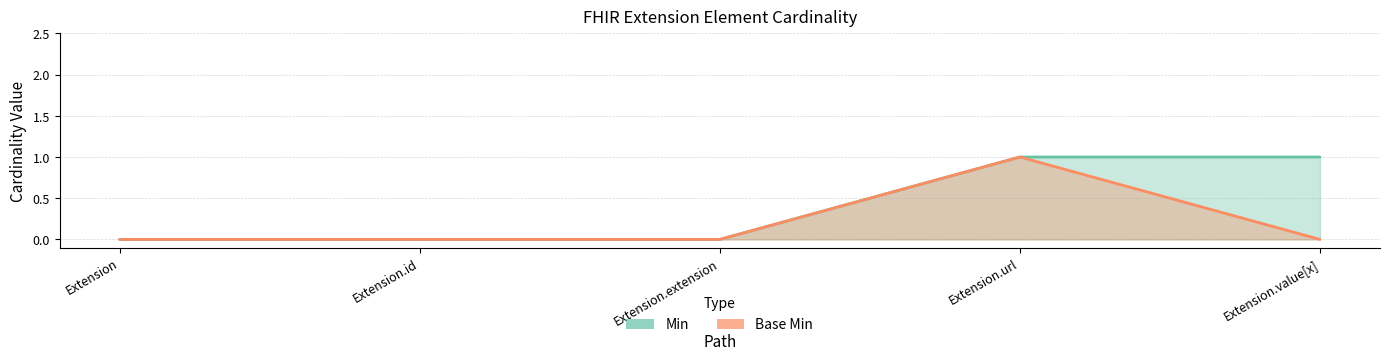

What position from the right is Extension.extension?

3